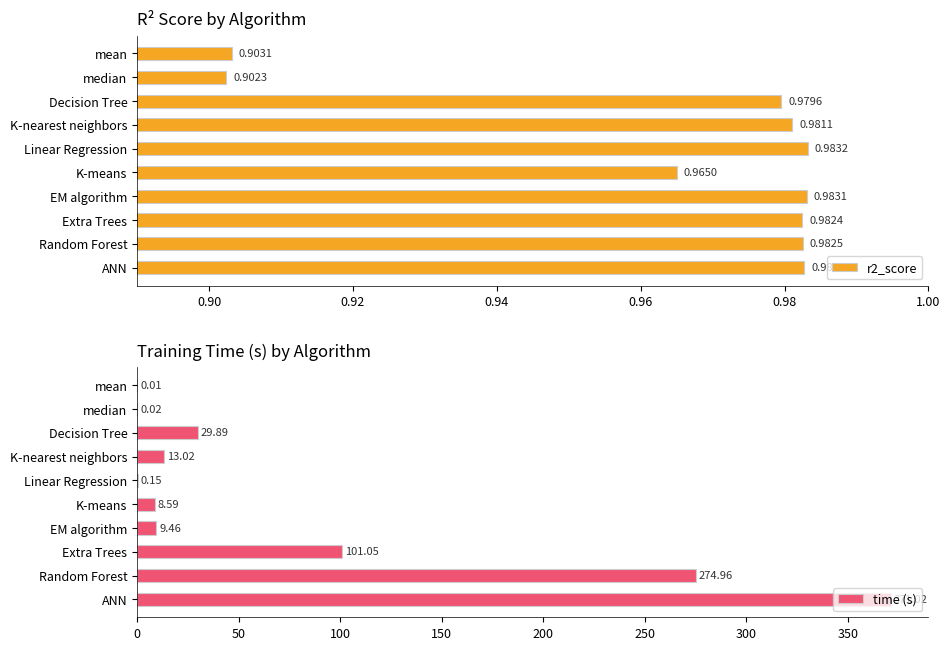

At which label does r2_score reach its peak?

Linear Regression